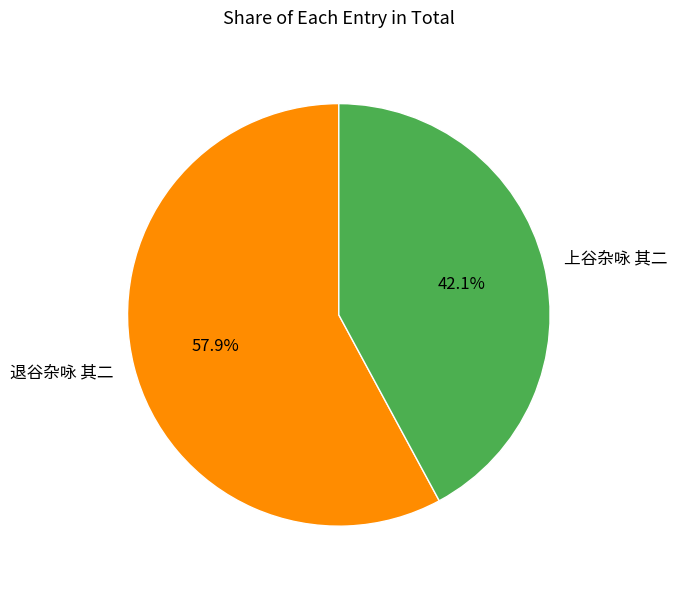

How many slices are in this pie chart?

2